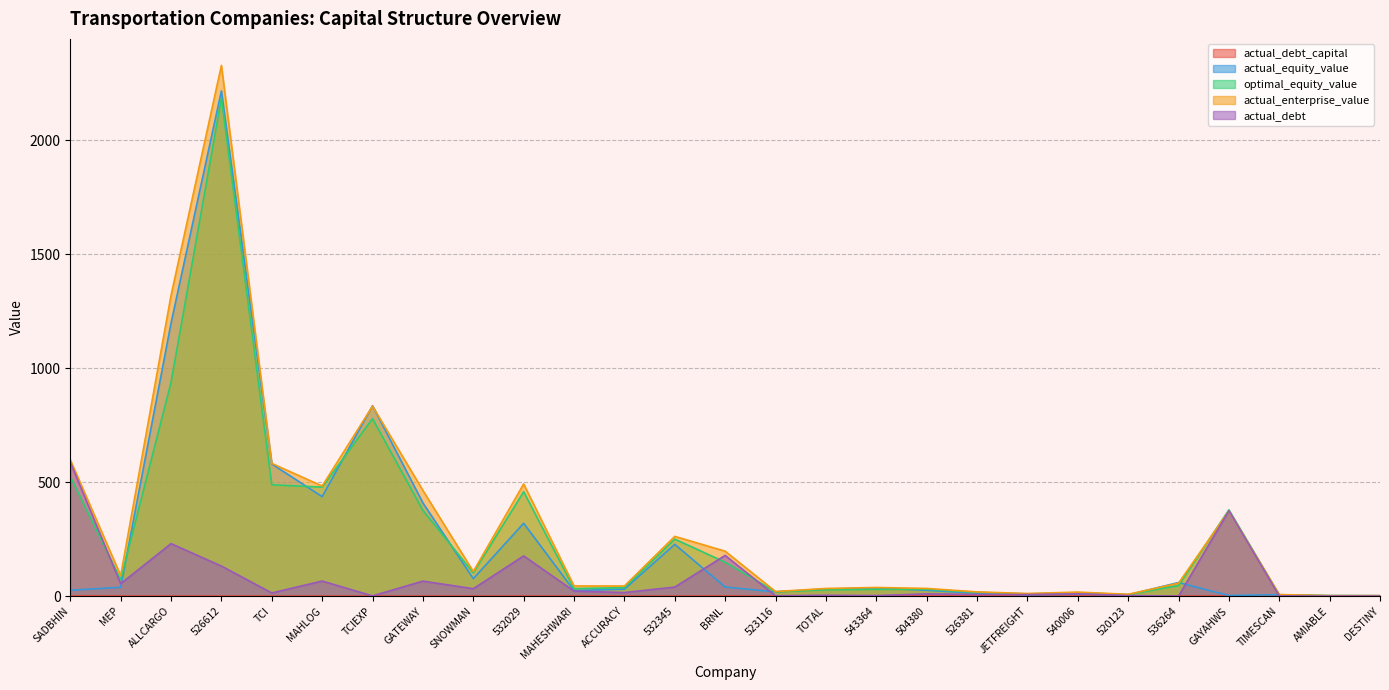

List the labels in order of actual_equity_value value, smallest first.

DESTINY, AMIABLE, GAYAHWS, 520123, JETFREIGHT, TIMESCAN, 540006, 526381, 523116, MAHESHWARI, 504380, SADBHIN, ACCURACY, TOTAL, 543364, MEP, BRNL, 536264, SNOWMAN, 532345, 532029, GATEWAY, MAHLOG, TCI, TCIEXP, ALLCARGO, 526612